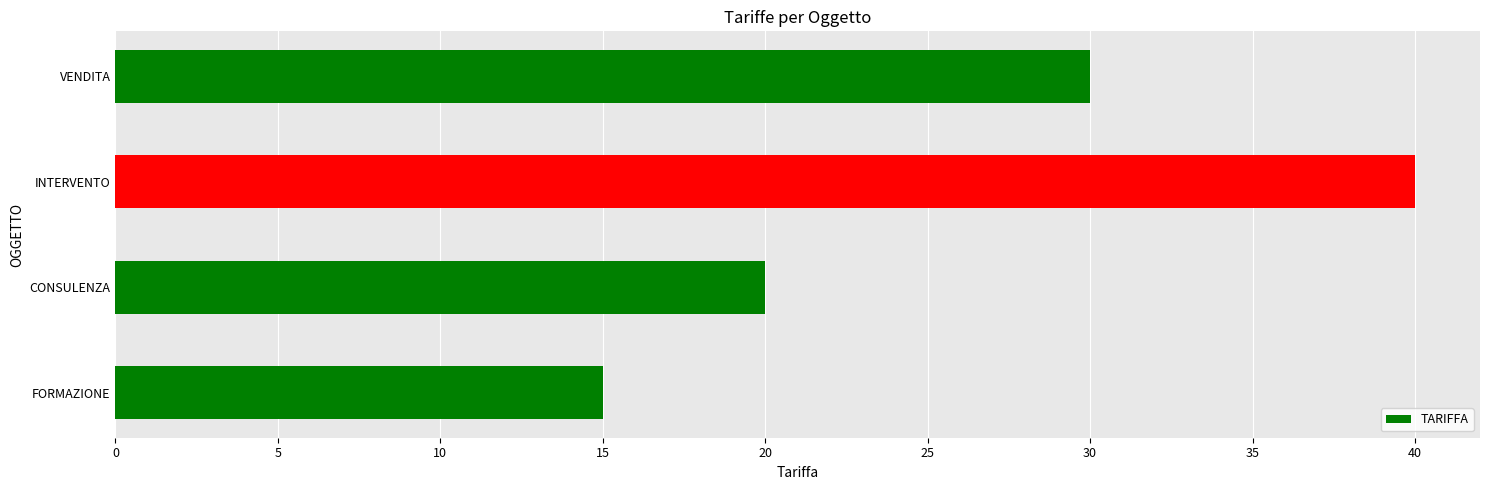

List the labels in order of value, smallest first.

FORMAZIONE, CONSULENZA, VENDITA, INTERVENTO